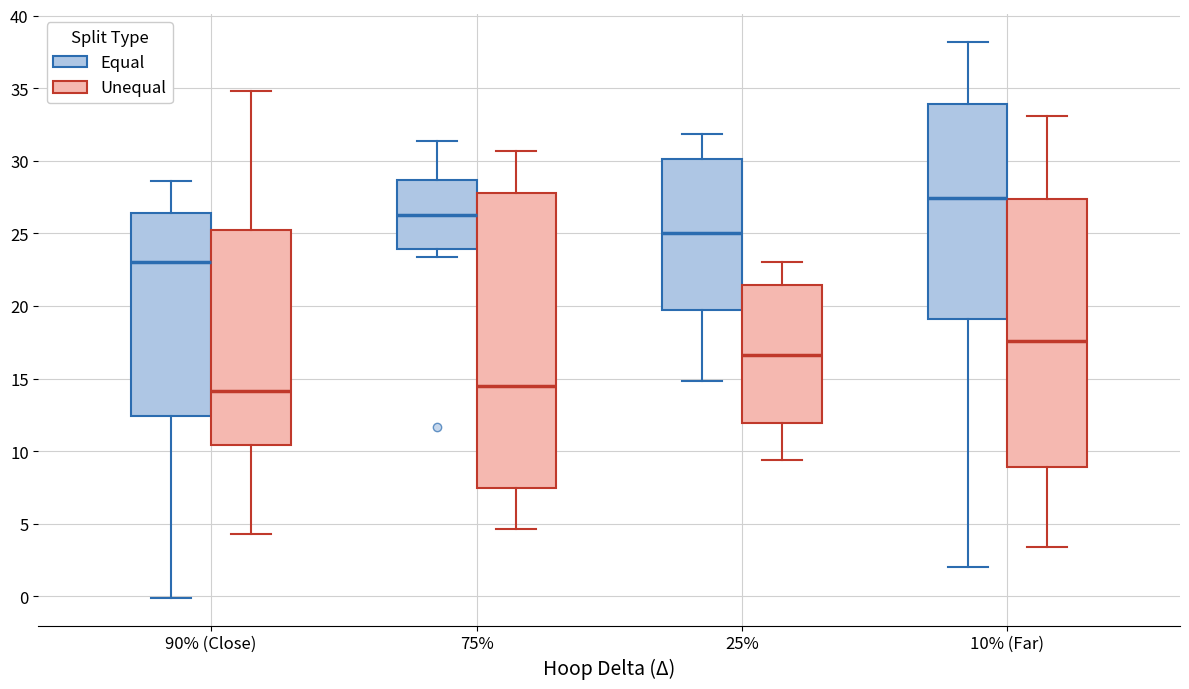

Reading left to right, transcribe this box plot: for each box, give where its median line is, the range the box spans, and where its two whiskers end, as read against the y-axis. The values are not printed on the chart, so give them approximately, as read against the axis.

90% (Close) (Equal): median 23.0, box 12.5 to 26.5, whiskers 0.0 to 28.5
90% (Close) (Unequal): median 14.0, box 10.5 to 25.0, whiskers 4.5 to 35.0
75% (Equal): median 26.5, box 24.0 to 28.5, whiskers 23.5 to 31.5
75% (Unequal): median 14.5, box 7.5 to 28.0, whiskers 4.5 to 30.5
25% (Equal): median 25.0, box 19.5 to 30.0, whiskers 15.0 to 32.0
25% (Unequal): median 16.5, box 12.0 to 21.5, whiskers 9.5 to 23.0
10% (Far) (Equal): median 27.5, box 19.0 to 34.0, whiskers 2.0 to 38.0
10% (Far) (Unequal): median 17.5, box 9.0 to 27.5, whiskers 3.5 to 33.0